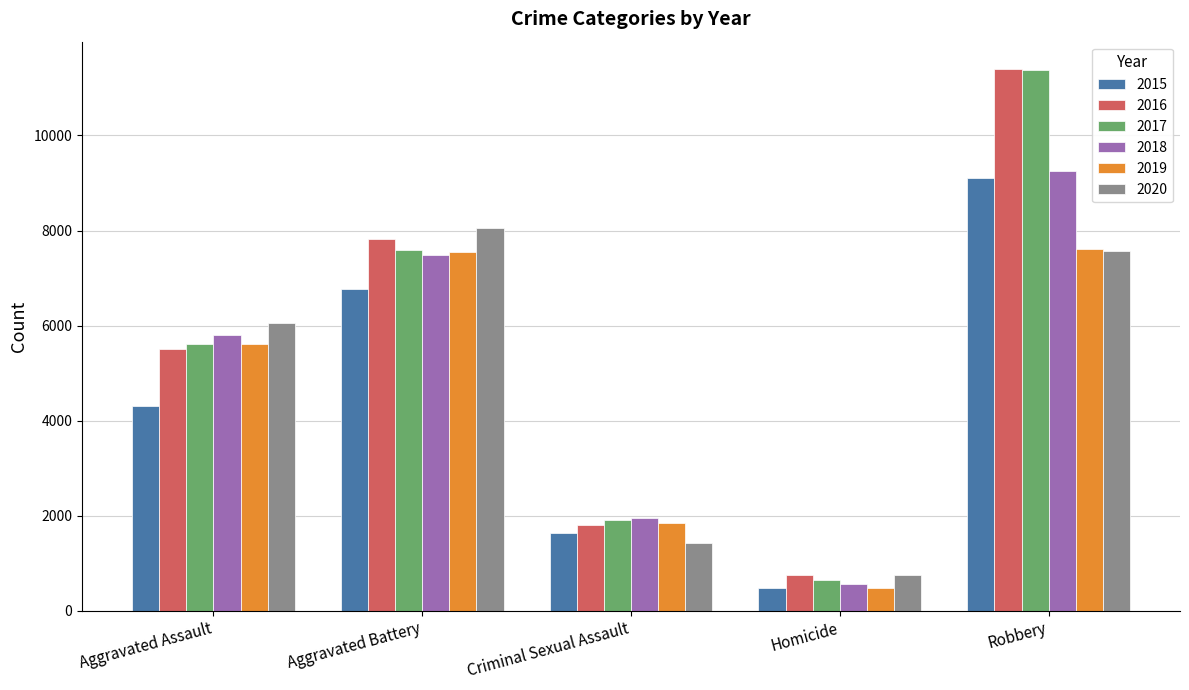

How many data points in 2016 are less than 5506?

2